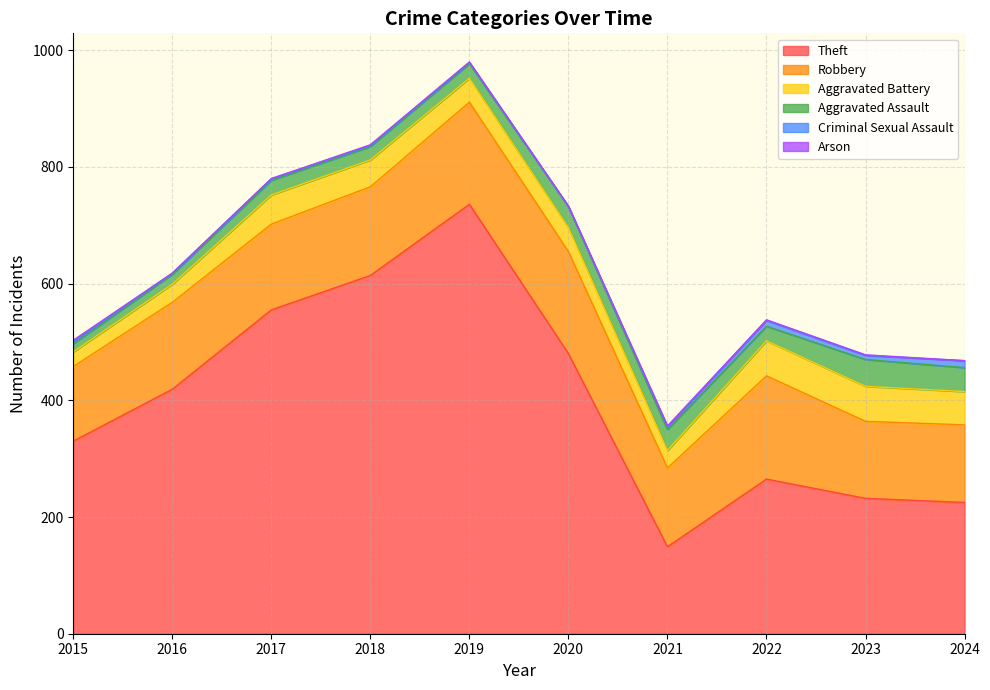

Rank the series by their maximum value, from highest to lowest.

Theft, Robbery, Aggravated Battery, Aggravated Assault, Criminal Sexual Assault, Arson